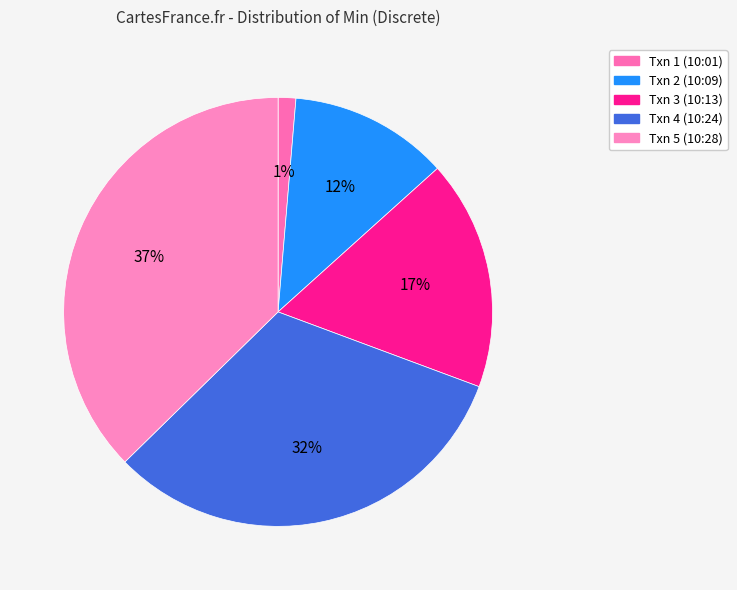

To the nearest percent, what is the difference between the Txn 5 (10:28) and Txn 3 (10:13) slice percentages?

20%